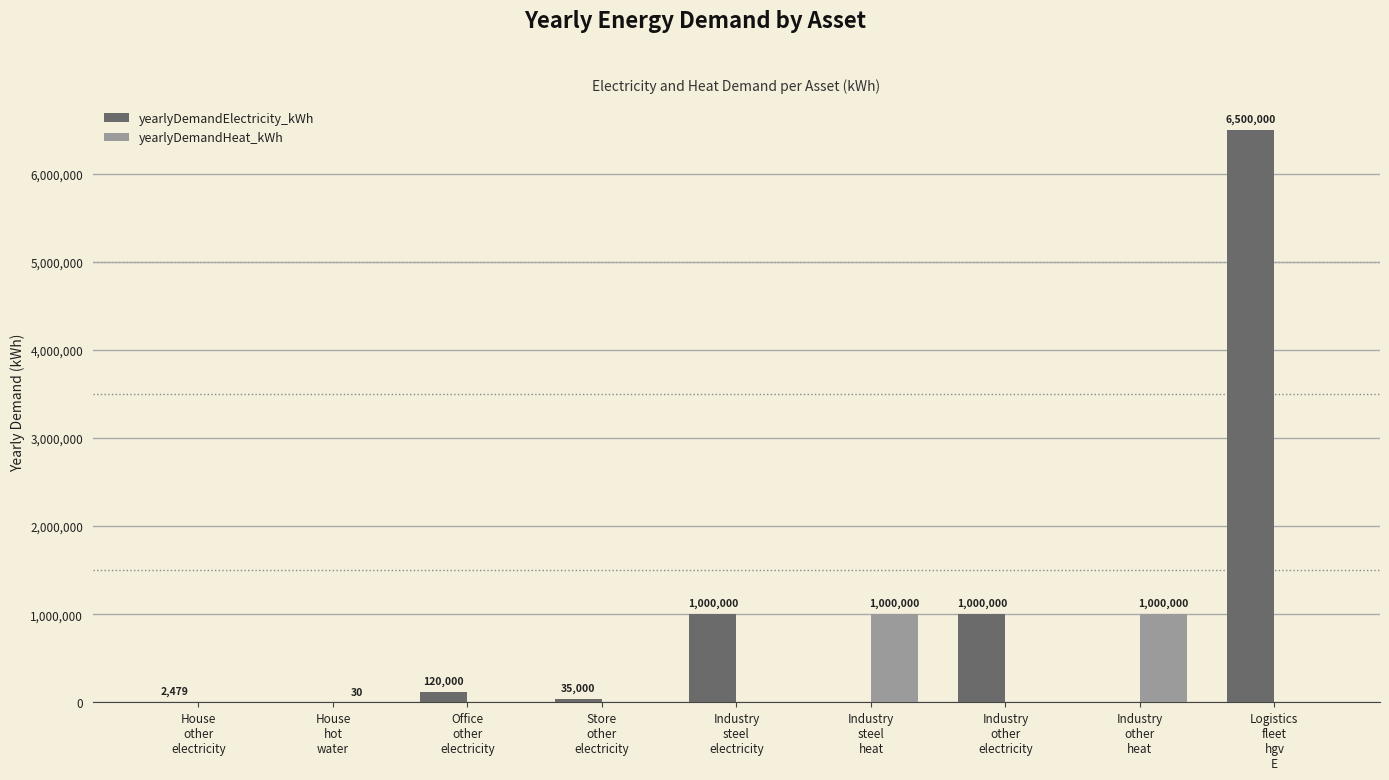

What is the highest value of the yearlyDemandElectricity_kWh series?

6500000